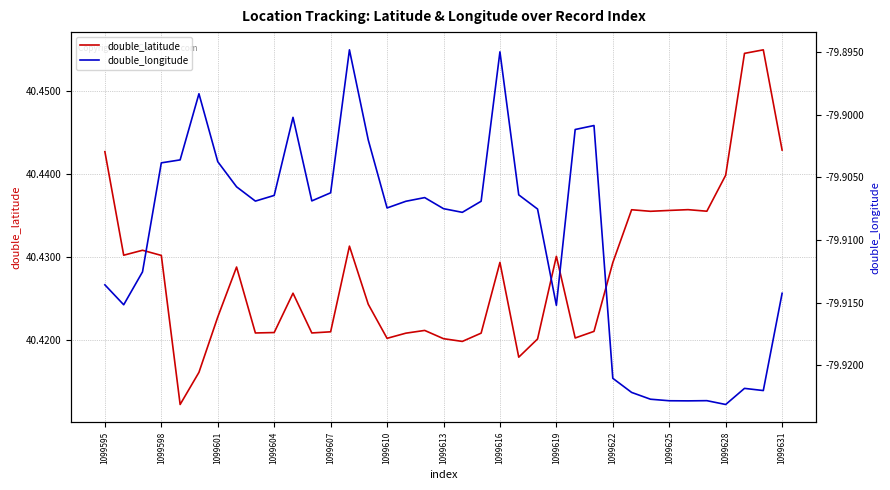

Reading right to left, list all the values displayed in this chart.

double_latitude: 40.4	40.5	40.5	40.4	40.4	40.4	40.4	40.4	40.4	40.4	40.4	40.4	40.4	40.4	40.4	40.4	40.4	40.4	40.4	40.4	40.4	40.4	40.4	40.4	40.4	40.4	40.4	40.4	40.4	40.4	40.4	40.4	40.4	40.4	40.4	40.4	40.4
double_longitude: -79.9	-79.9	-79.9	-79.9	-79.9	-79.9	-79.9	-79.9	-79.9	-79.9	-79.9	-79.9	-79.9	-79.9	-79.9	-79.9	-79.9	-79.9	-79.9	-79.9	-79.9	-79.9	-79.9	-79.9	-79.9	-79.9	-79.9	-79.9	-79.9	-79.9	-79.9	-79.9	-79.9	-79.9	-79.9	-79.9	-79.9